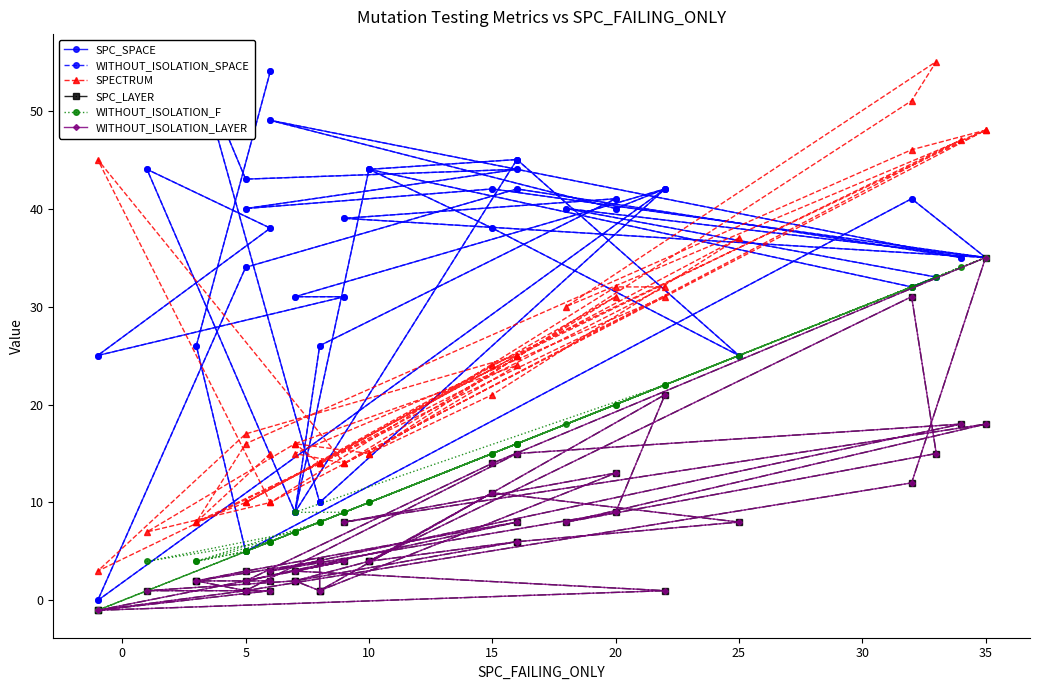

How many interior local valleys does the WITHOUT_ISOLATION_F series have?

11